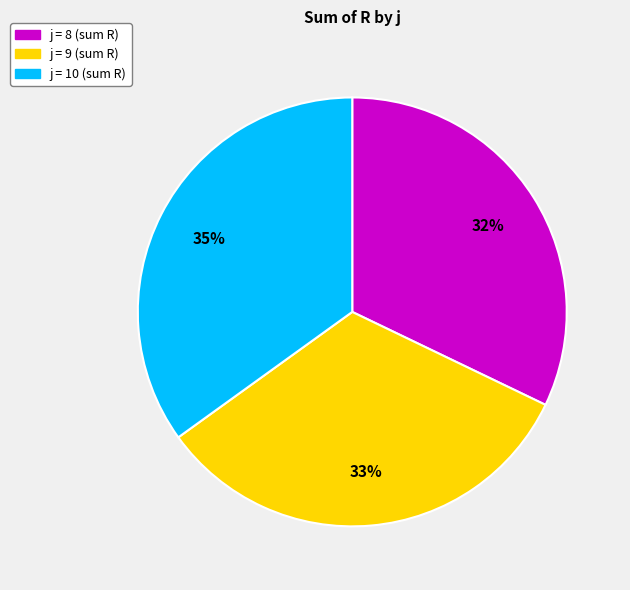

Is there a majority slice in this chart?

No